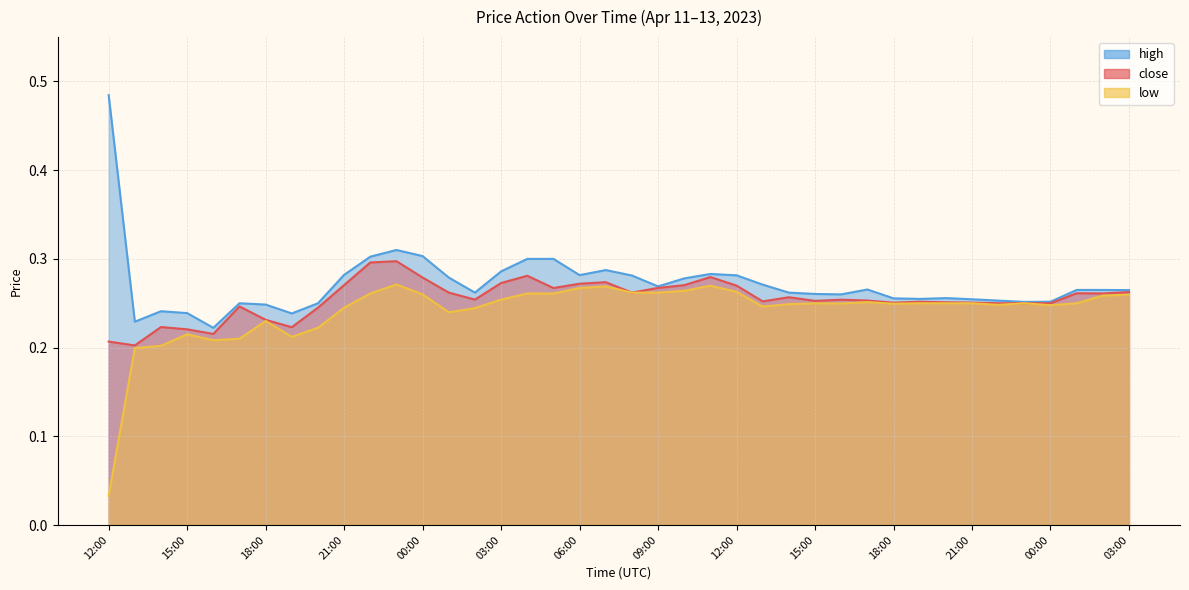

At which label is low closest to 0?

12:00